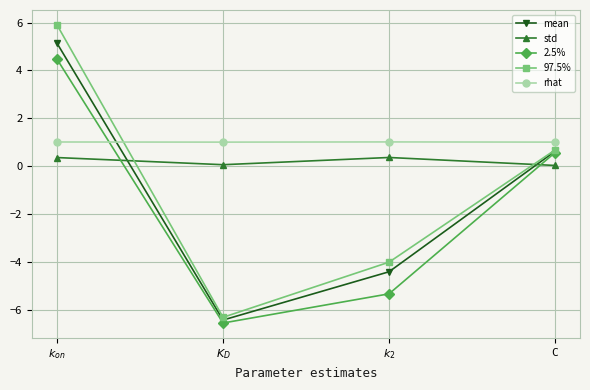

Does the chart display data point markers on the line(s)?

Yes